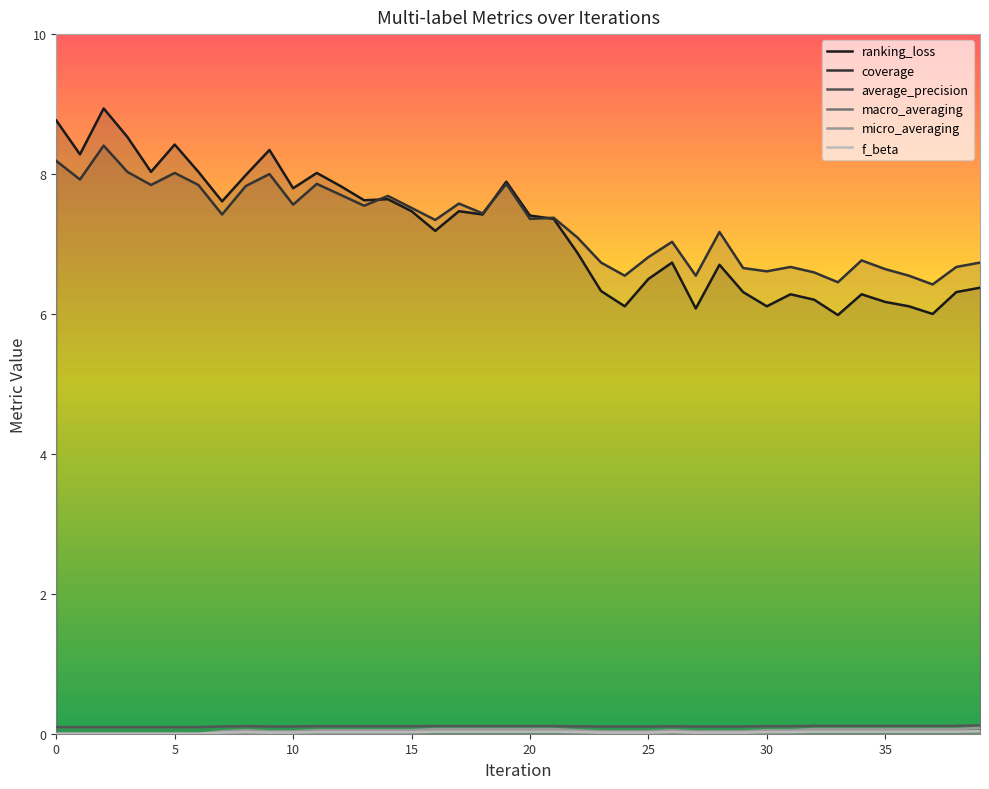

Between 33 and 35, which is larger?

35